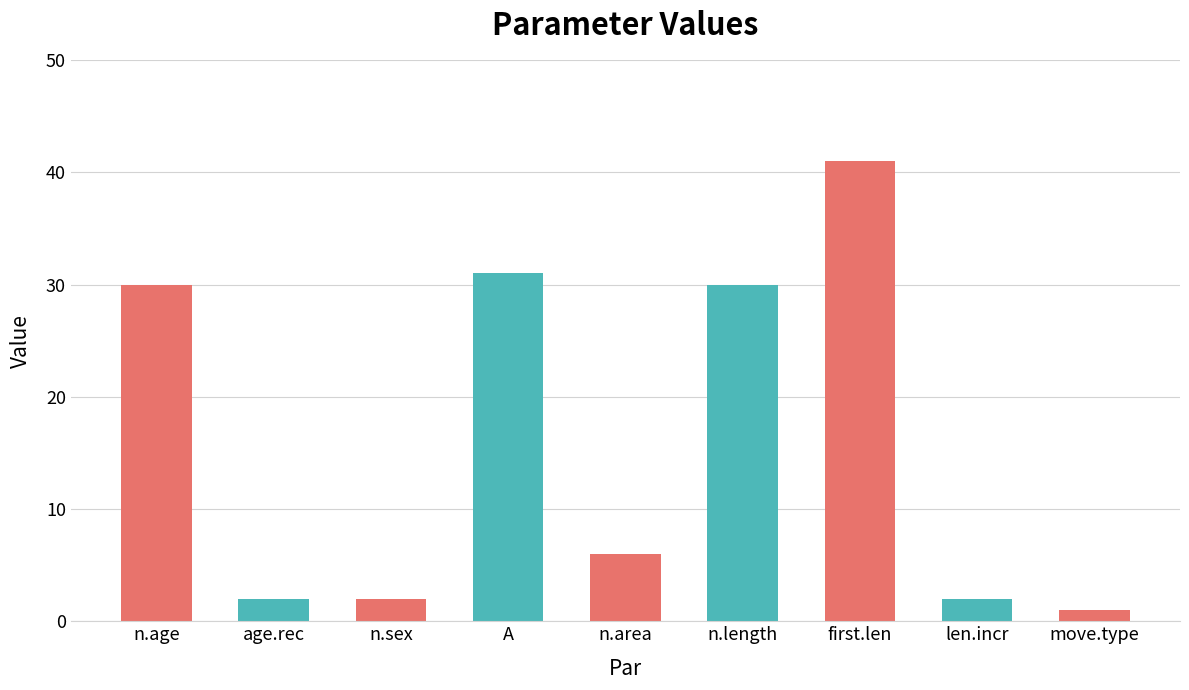

What is the label of the 5th bar from the left?

n.area